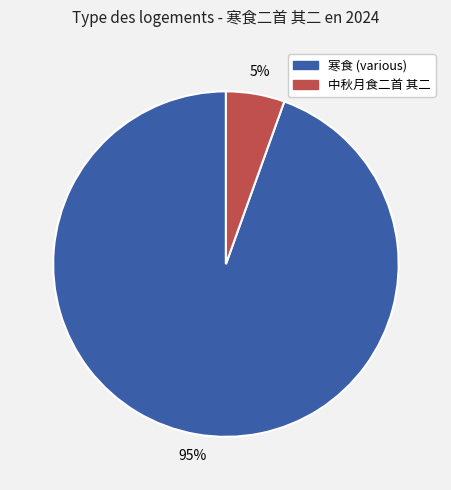

Between 中秋月食二首 其二 and 寒食 (various), which is larger?

寒食 (various)